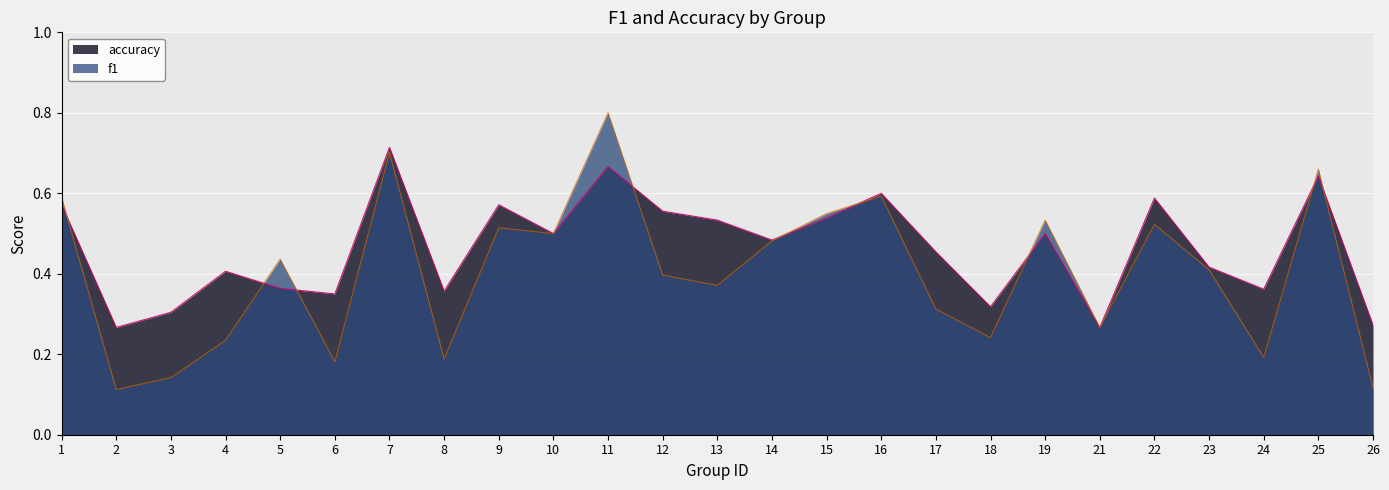

What is the value of the accuracy point at the 23rd from the left?

0.4